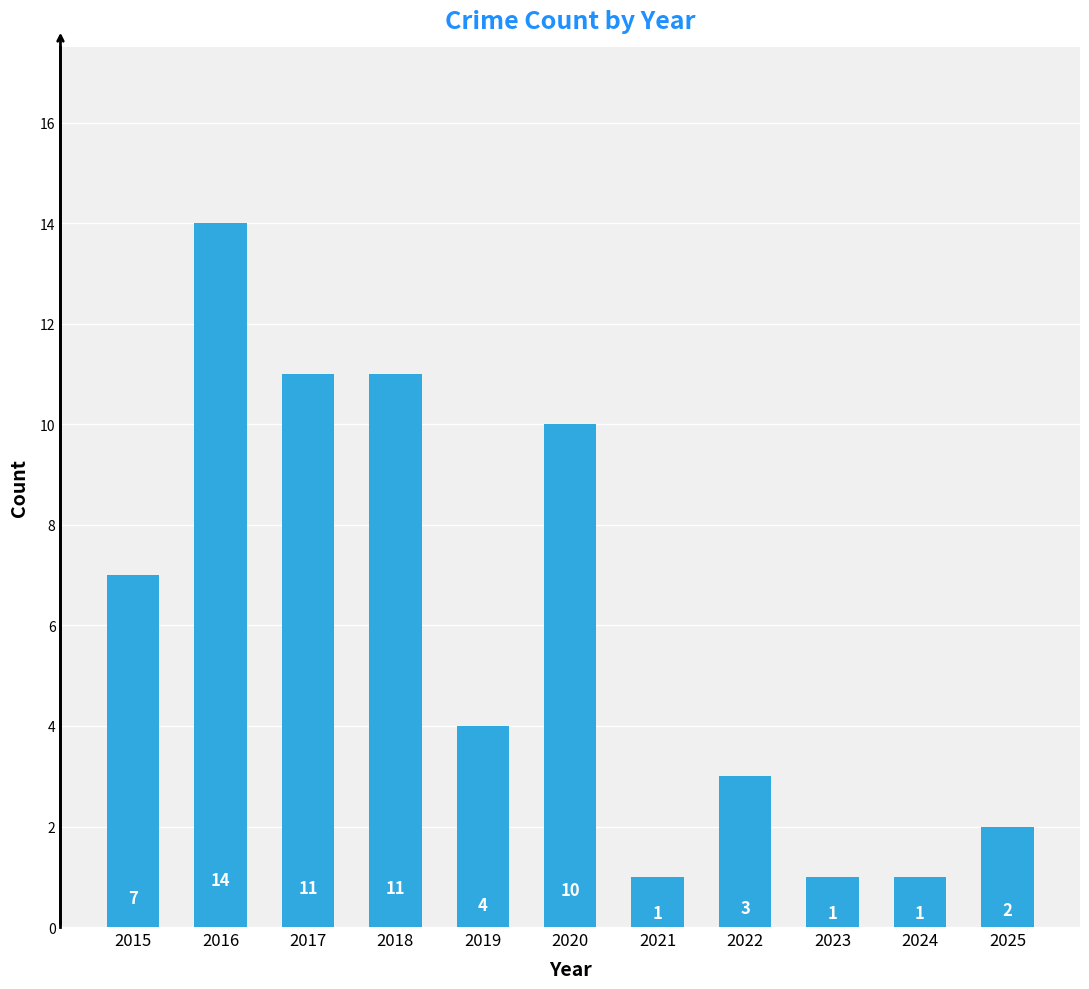

What is the sum of all values?

65